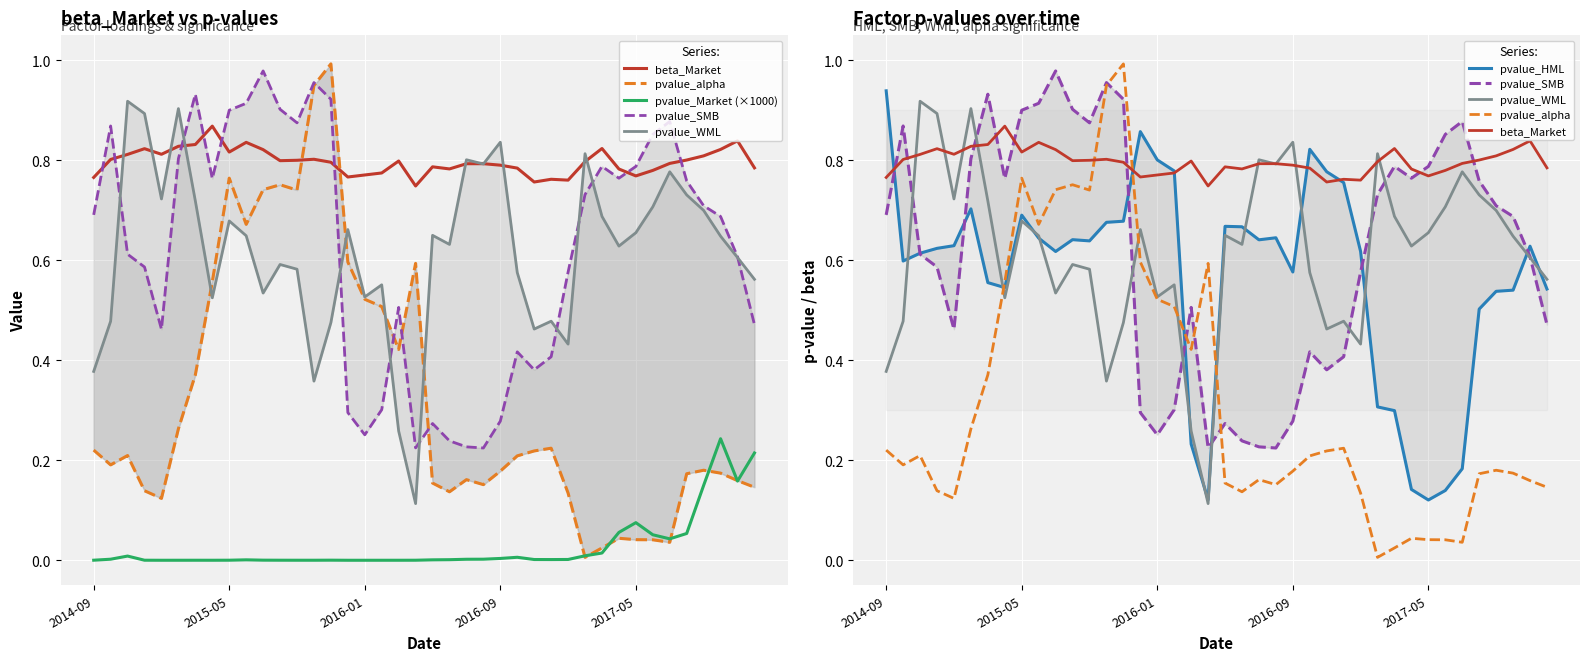

List the labels in order of pvalue_HML value, largest first.

2014-09, 15, 25, 16, 17, 26, 27, 5, 8, 14, 13, 20, 21, 23, 9, 11, 22, 12, 2017-05, 38, 2016-09, 28, 10, 2016-01, 2015-05, 24, 6, 7, 39, 37, 36, 35, 29, 30, 18, 34, 31, 33, 19, 32